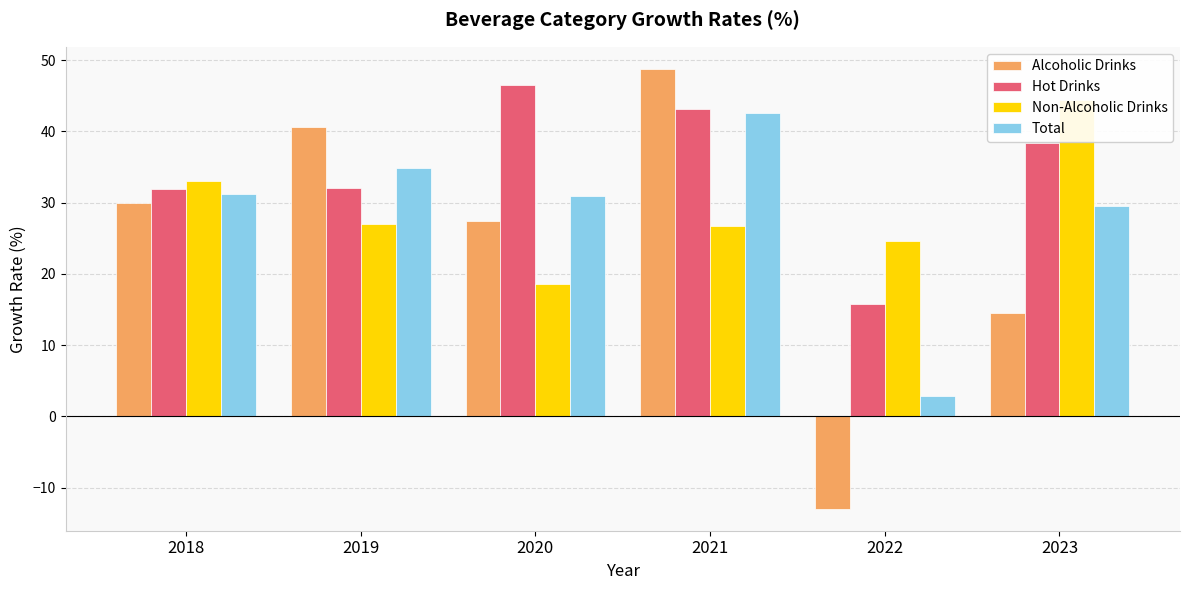

What is the value of the Alcoholic Drinks bar at the 6th from the left?

14.5